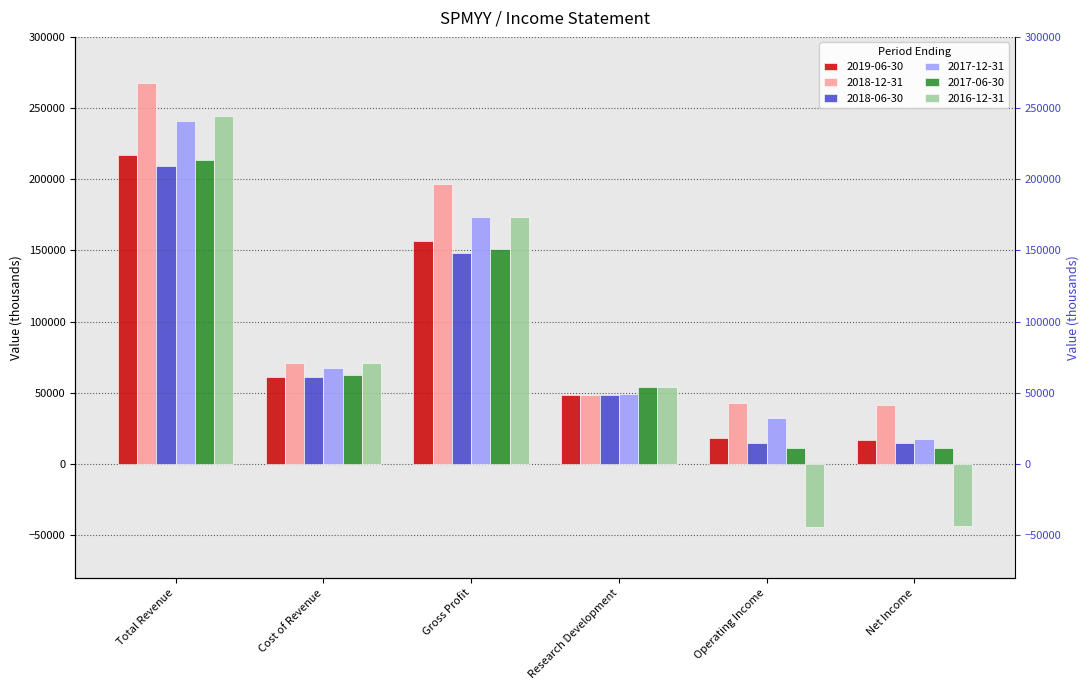

Reading left to right, extract all data points from this chart.

2019-06-30: 217400	60900	156500	48500	18100	16600
2018-12-31: 267700	71300	196400	48300	42900	41300
2018-06-30: 209200	61100	148100	48600	14600	14500
2017-12-31: 241200	67500	173700	49200	32400	17700
2017-06-30: 213600	62300	151300	53800	11300	11300
2016-12-31: 244400	71100	173300	54300	-44200	-43300